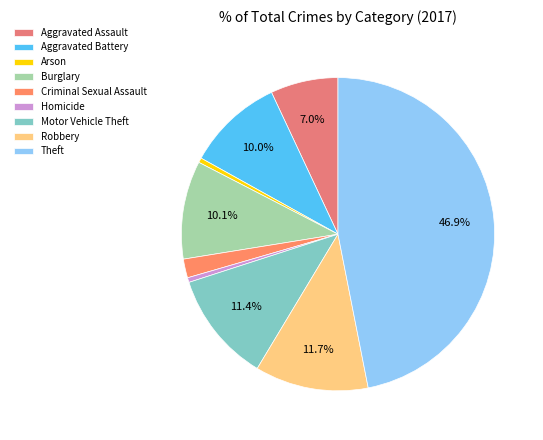

Is it true that Arson is 0% of the pie?

True